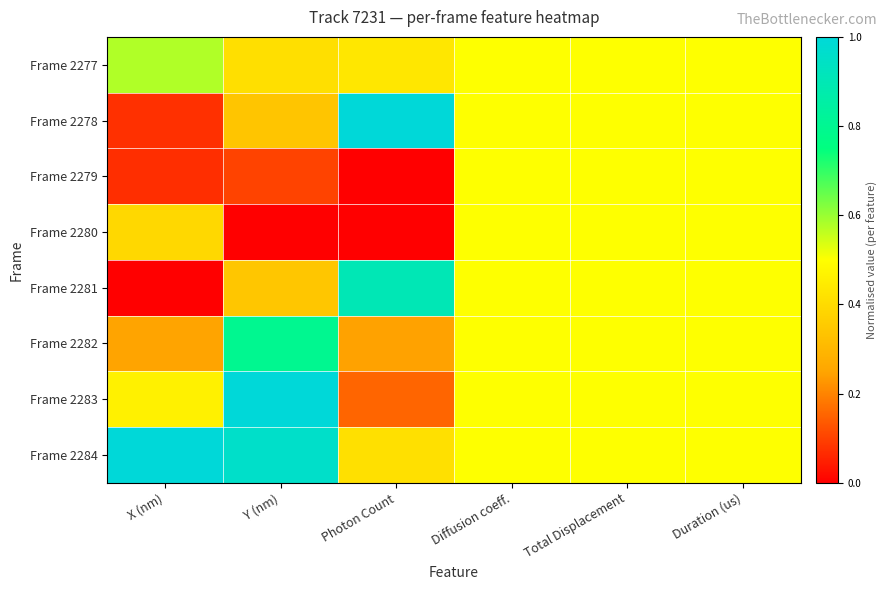

How many series are shown in this chart?

8